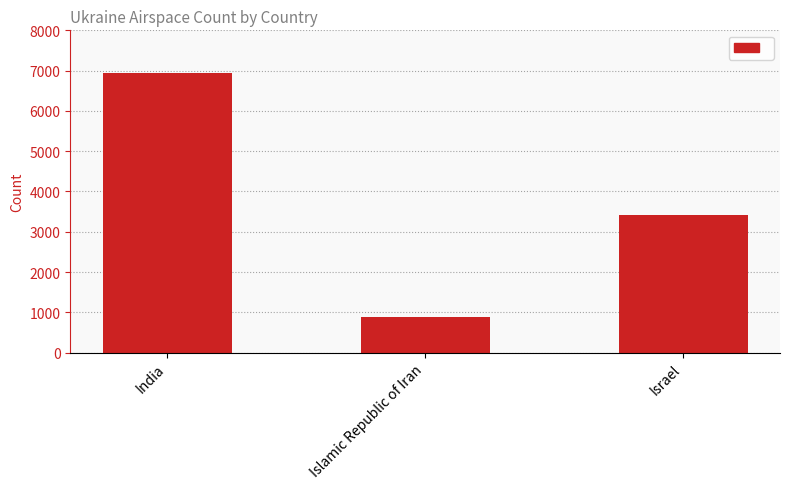

Which category has the highest value across all series?

India